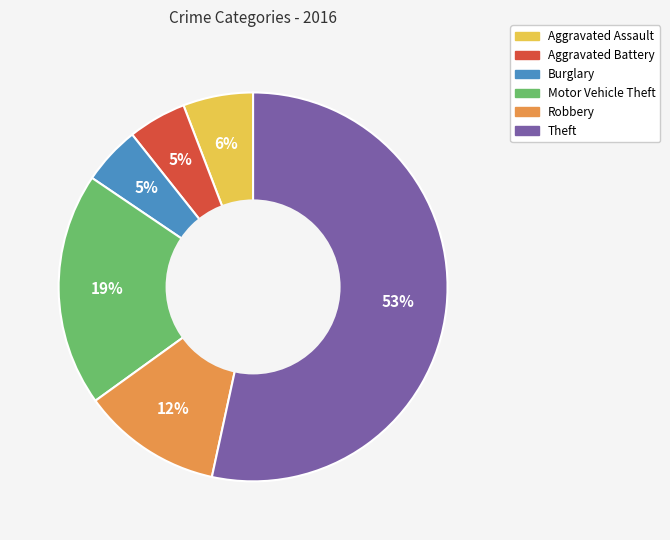

Between Aggravated Assault and Theft, which is larger?

Theft